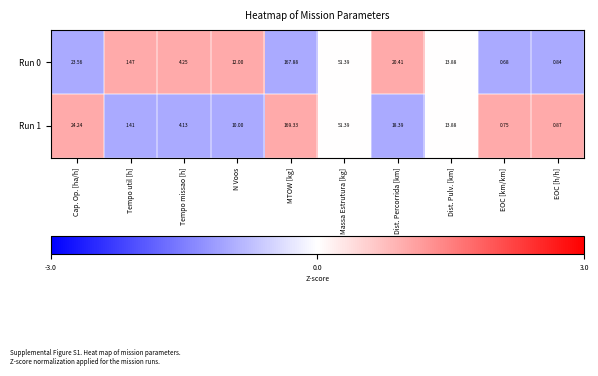

Which series has the largest total across all categories?

Run 0